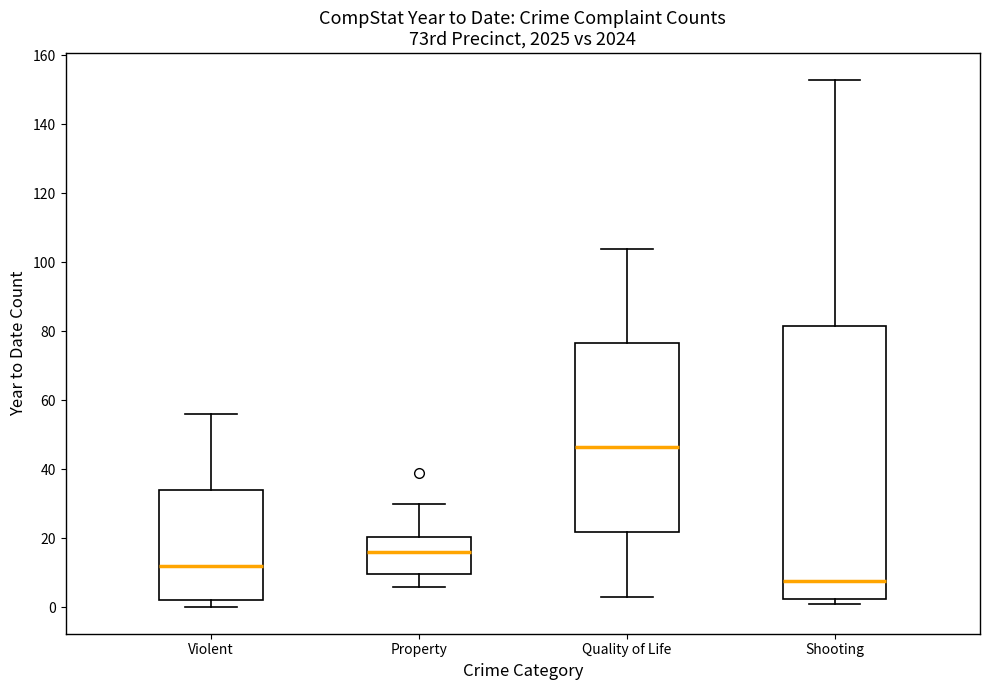

Which box has the highest median line?

Quality of Life